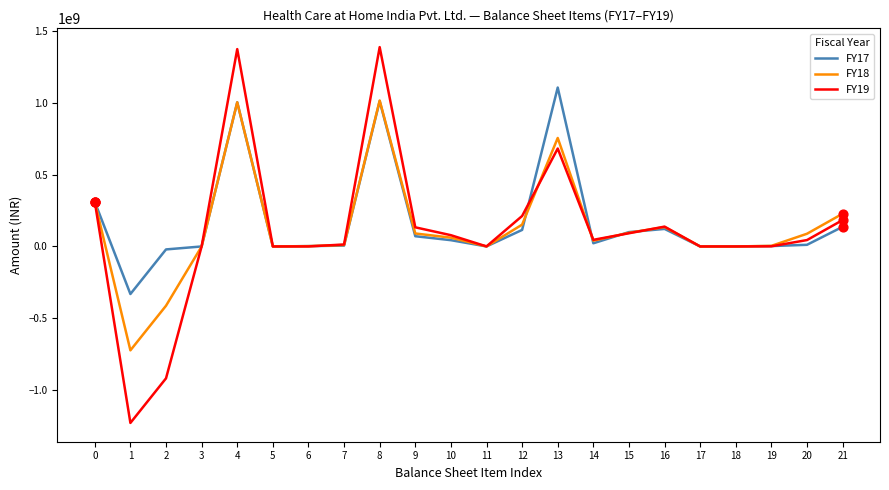

Which series has the largest range (max minus min)?

FY19